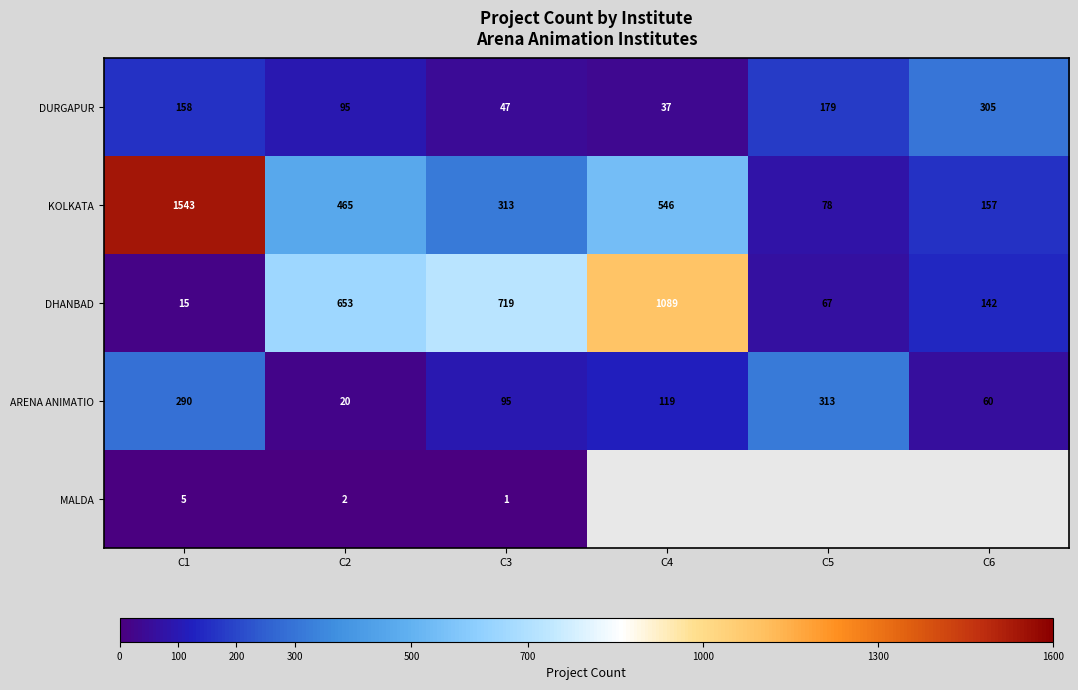

What is the approximate value of KOLKATA at C5?

78